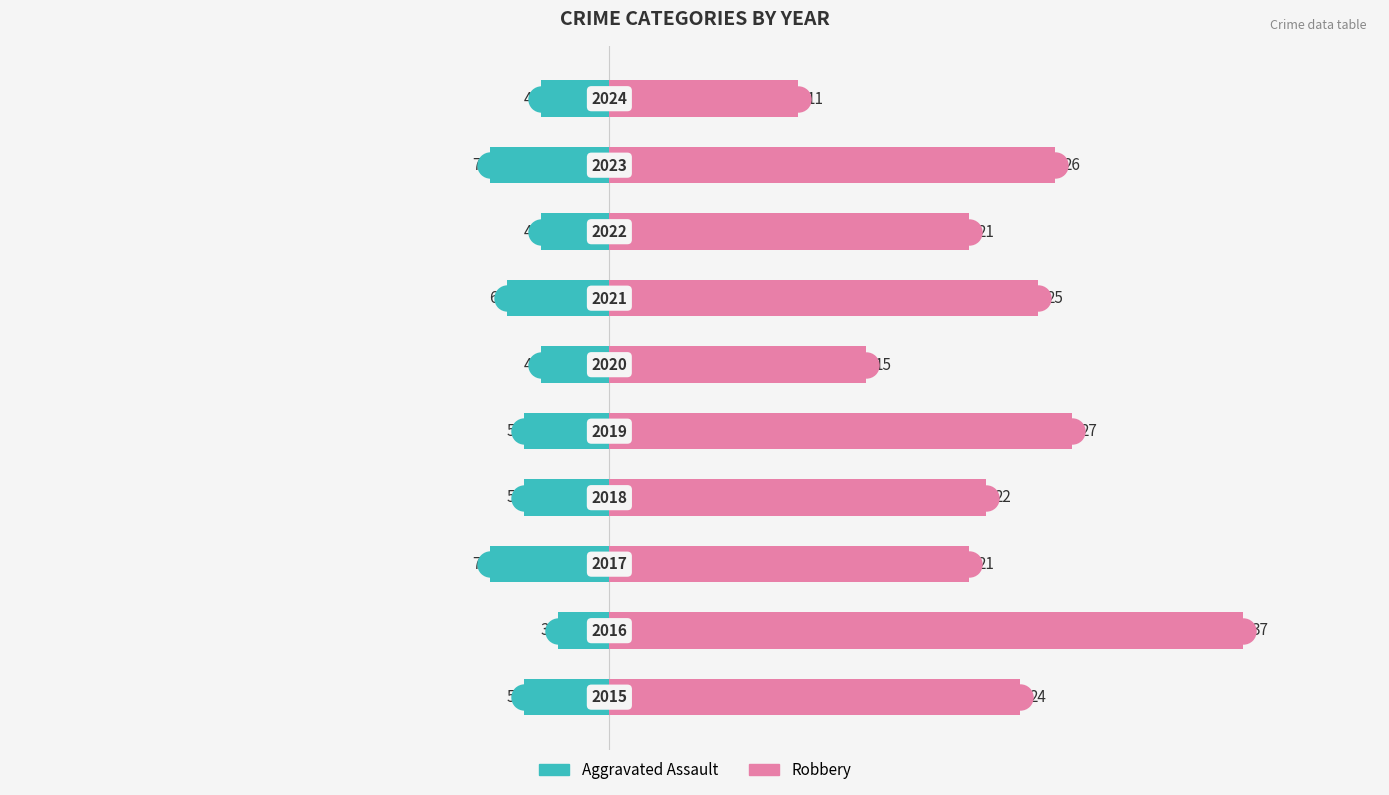

What is the average value of the Aggravated Assault series?

-5